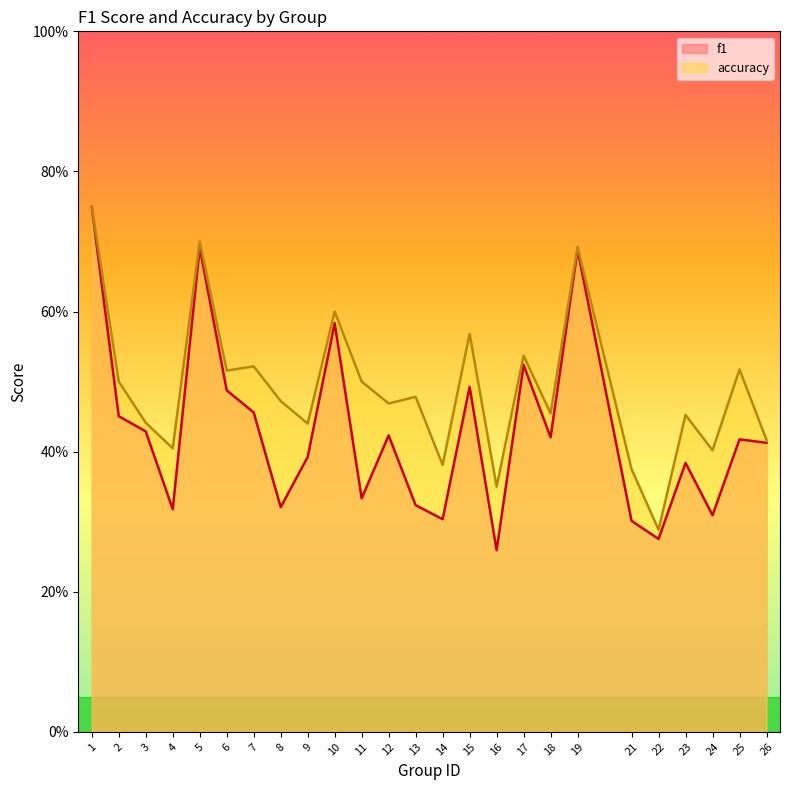

What is the sum of all f1 values?

10.7